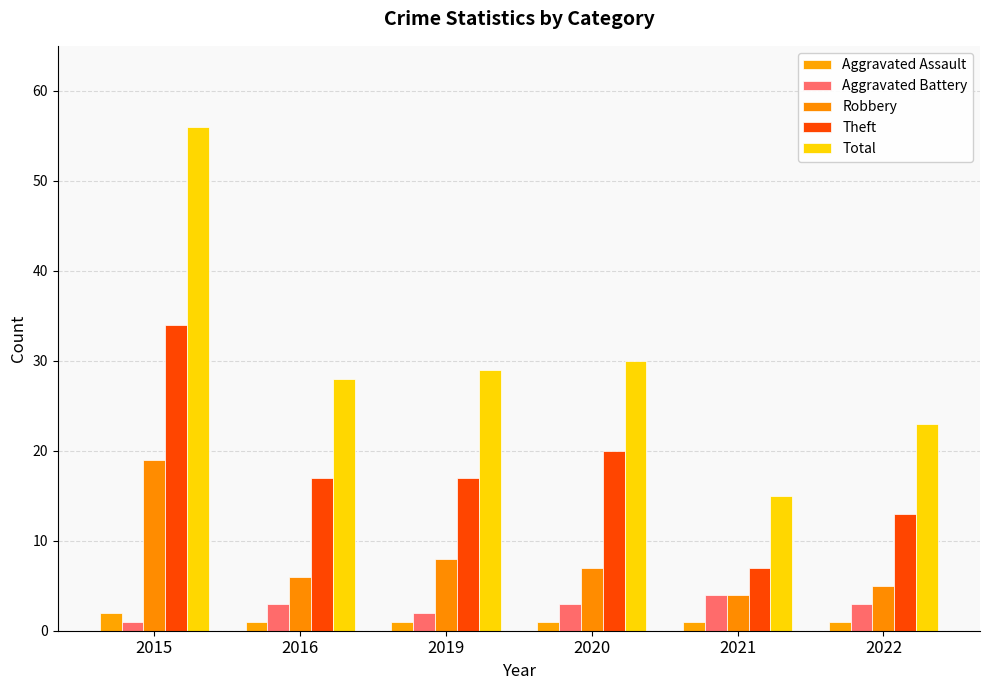

What is the spread (max minus min) of values at 2021?

14